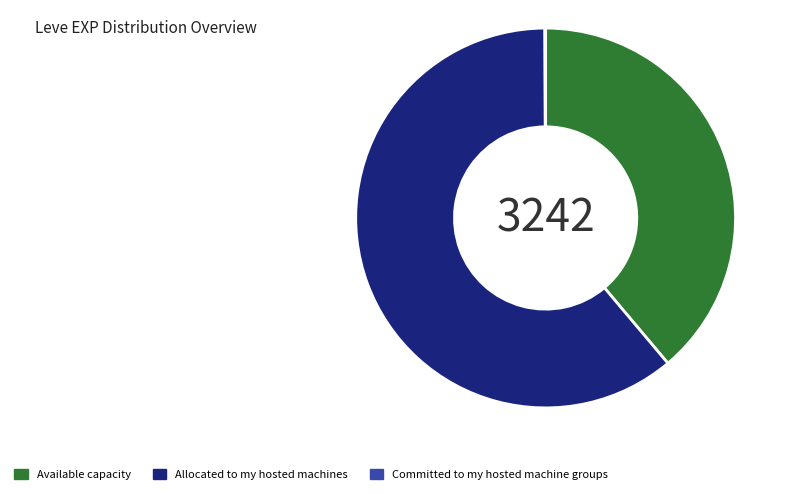

Does any single category account for the majority?

Yes